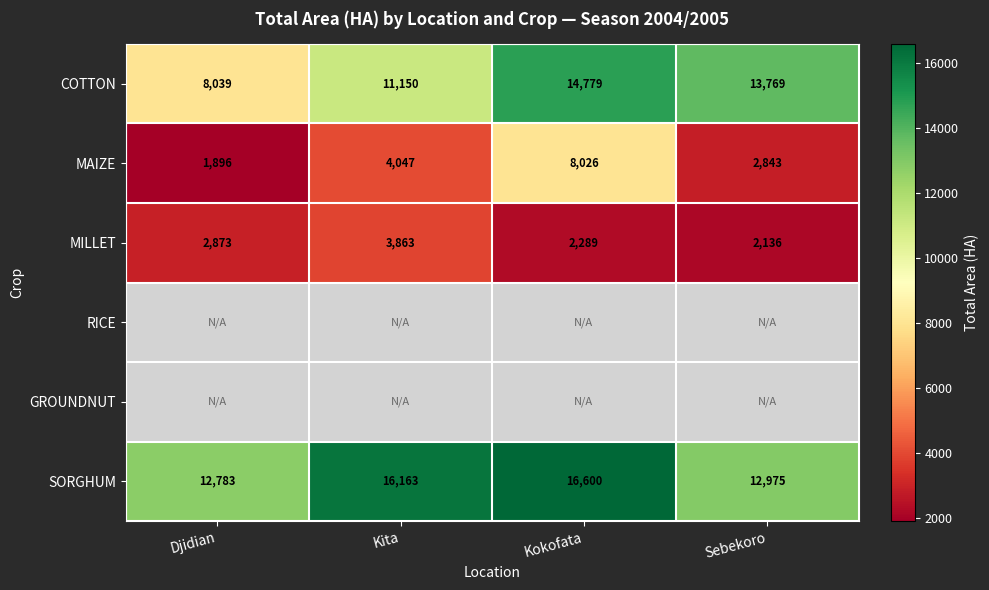

Is the value of MILLET at Djidian greater than the value of SORGHUM at Sebekoro?

No